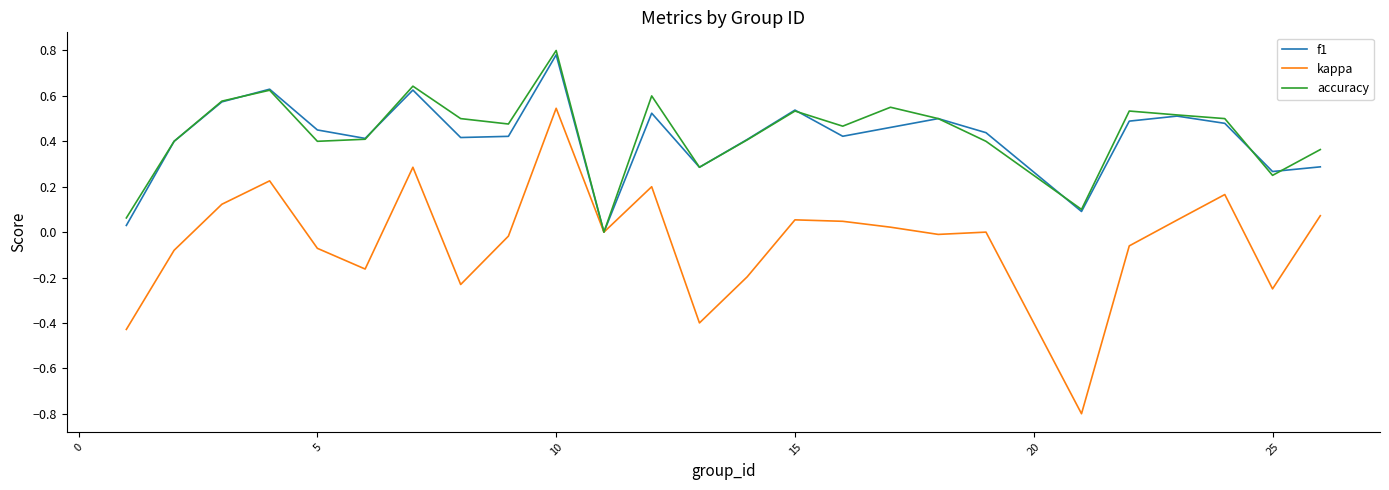

How many values in the f1 series exceed 0?

24